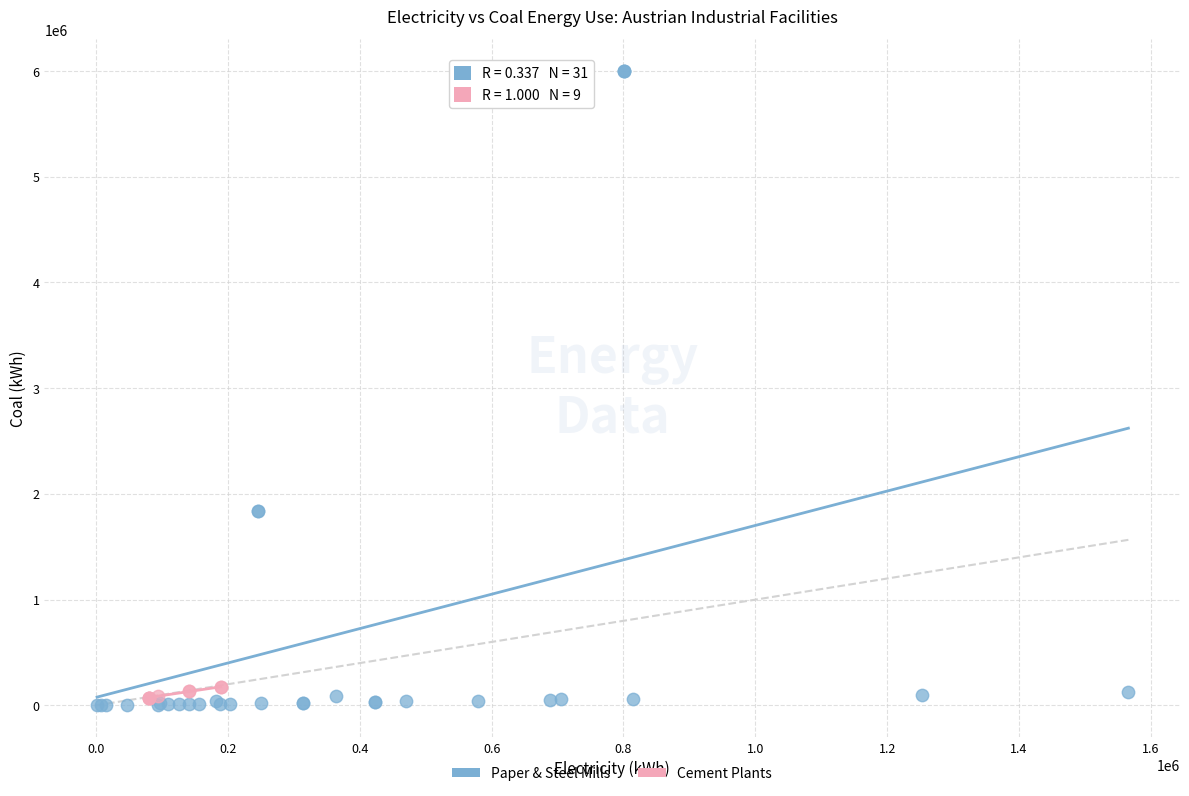

Which series has the largest Y range (max minus min)?

Paper & Steel Mills